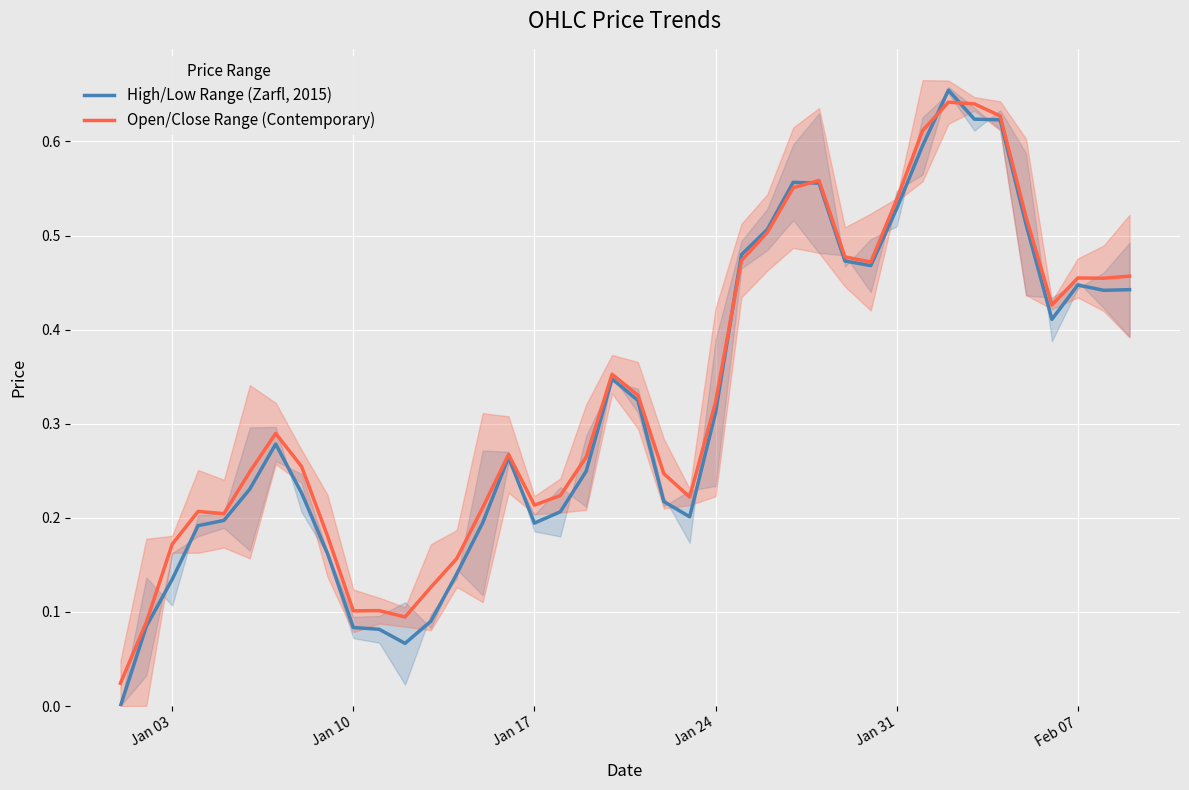

The Open/Close Range (Contemporary) series shows 0.1 at Jan 10. True or false?

True